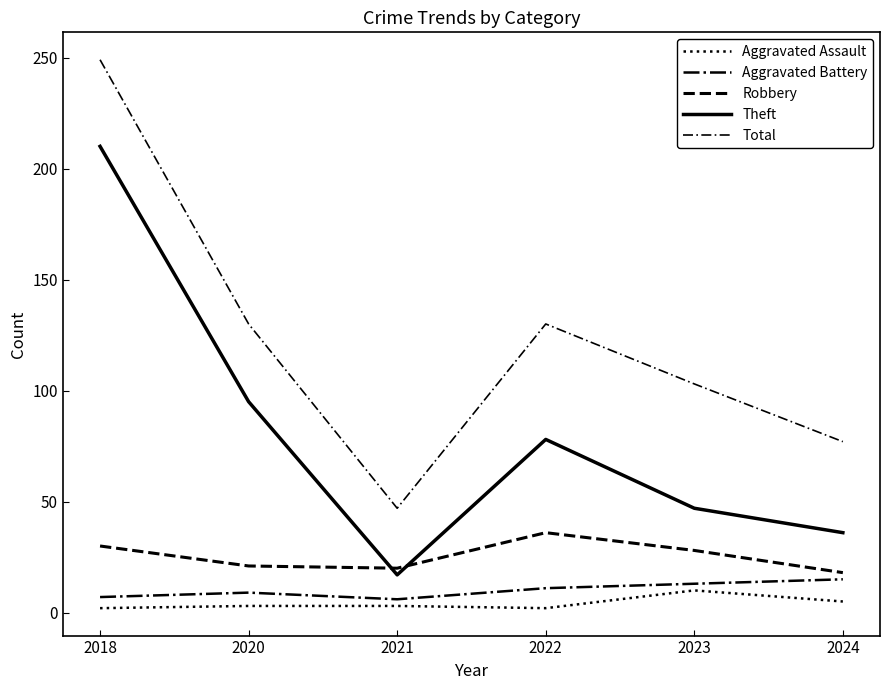

Does the chart display data point markers on the line(s)?

No